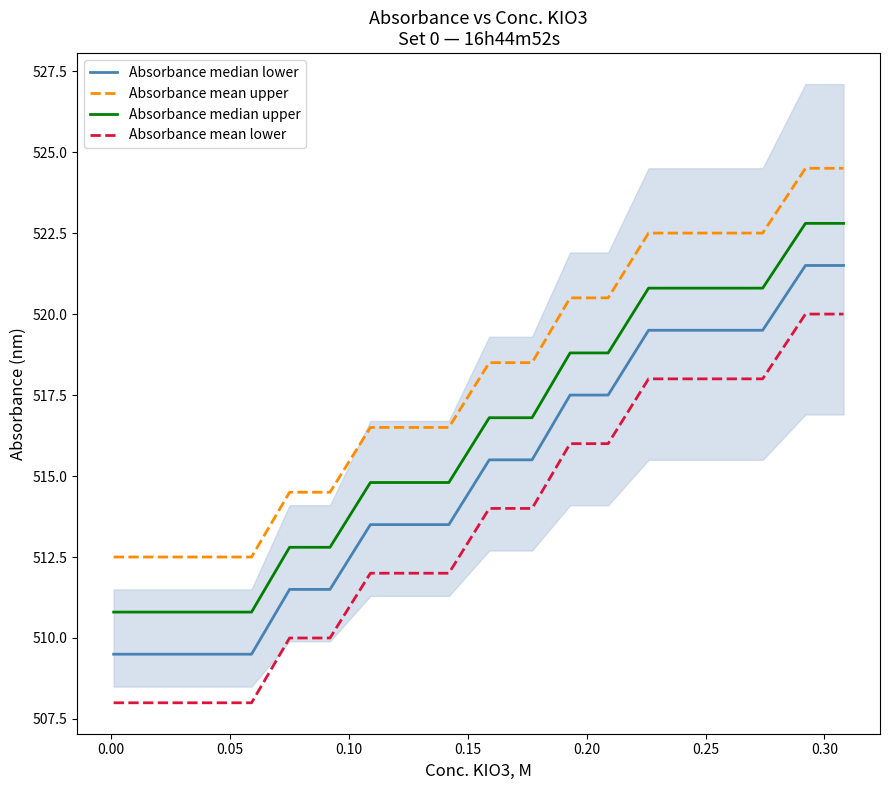

Reading left to right, transcribe all the data shown in this chart.

Absorbance median lower: 509.5	509.5	509.5	509.5	509.5	511.5	511.5	513.5	513.5	513.5	515.5	515.5	517.5	517.5	519.5	519.5	519.5	519.5	521.5	521.5
Absorbance mean upper: 512.5	512.5	512.5	512.5	512.5	514.5	514.5	516.5	516.5	516.5	518.5	518.5	520.5	520.5	522.5	522.5	522.5	522.5	524.5	524.5
Absorbance median upper: 510.8	510.8	510.8	510.8	510.8	512.8	512.8	514.8	514.8	514.8	516.8	516.8	518.8	518.8	520.8	520.8	520.8	520.8	522.8	522.8
Absorbance mean lower: 508.0	508.0	508.0	508.0	508.0	510.0	510.0	512.0	512.0	512.0	514.0	514.0	516.0	516.0	518.0	518.0	518.0	518.0	520.0	520.0